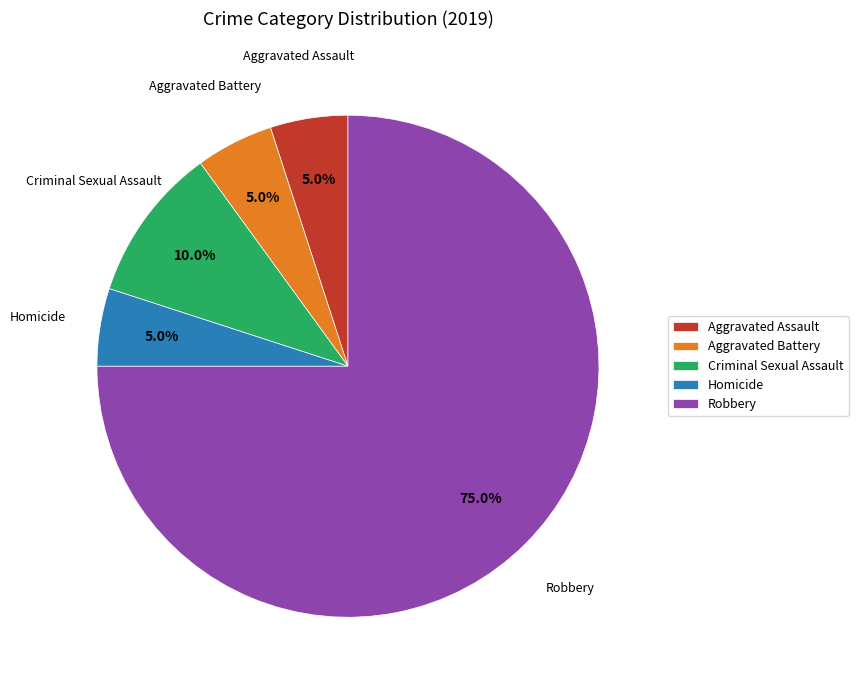

Approximately how many times larger is the value at Criminal Sexual Assault compared to Aggravated Assault?

2.0